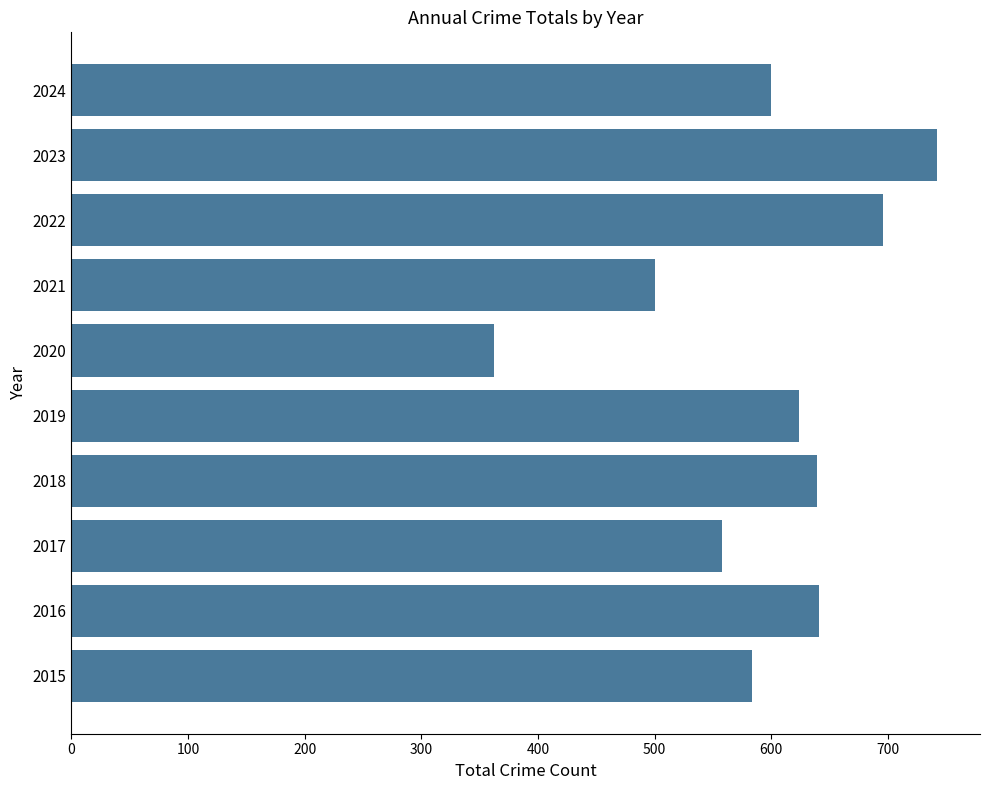

What is the change in value from 2016 to 2019?

-17